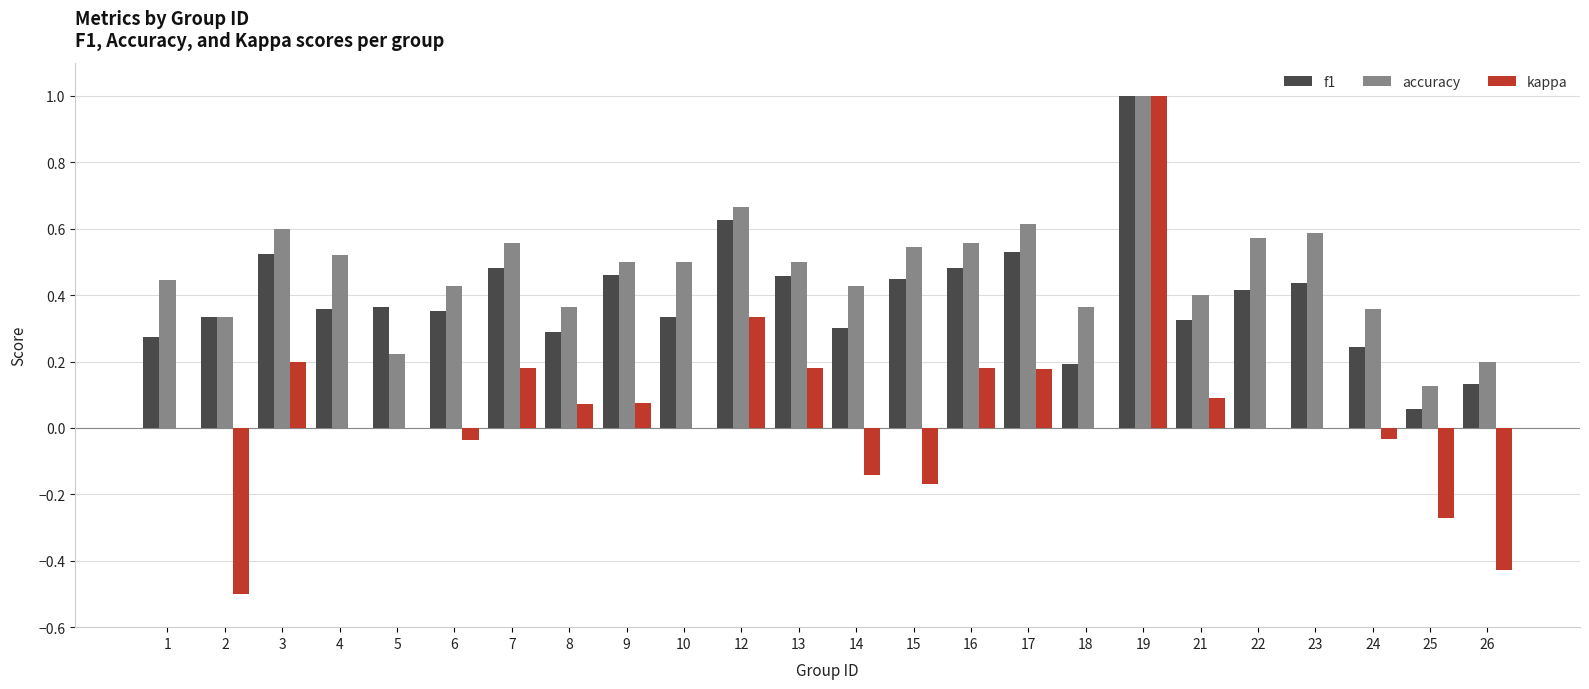

What is the maximum value shown in the chart?

1.0